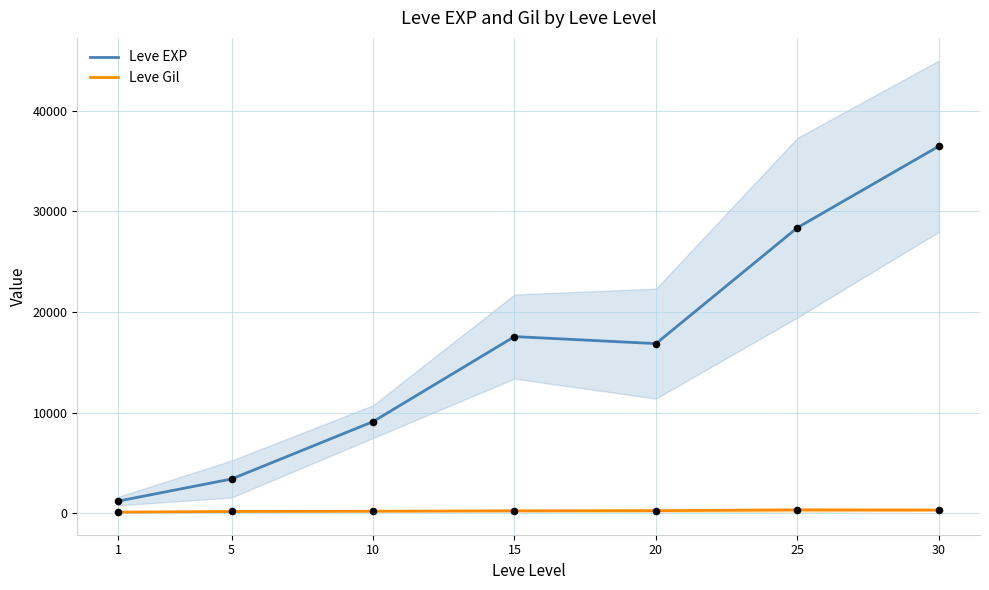

At which category is the sum across all series the highest?

30